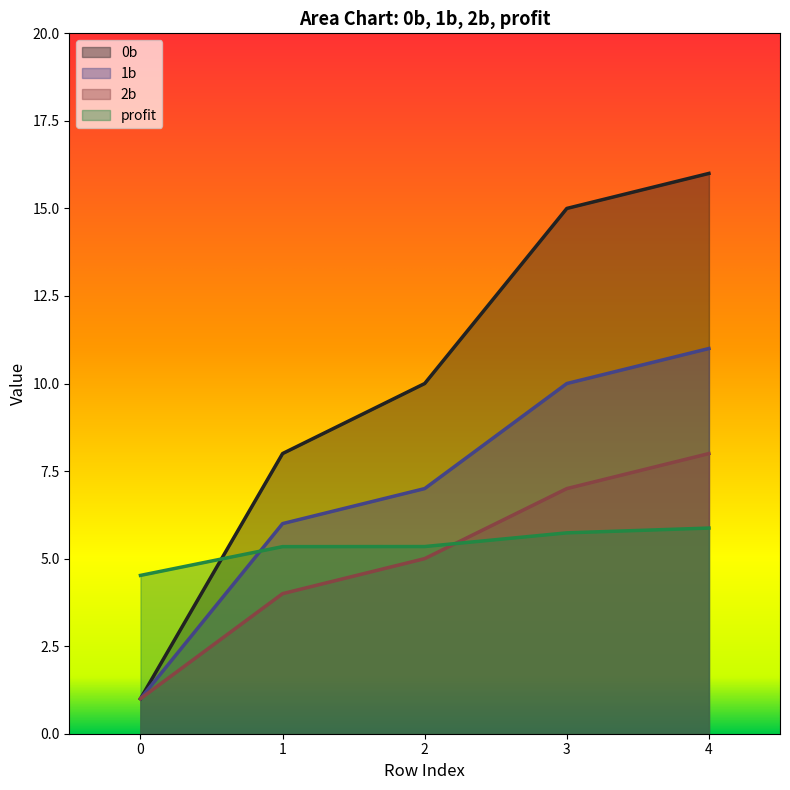

What is the greatest value displayed?

16.0